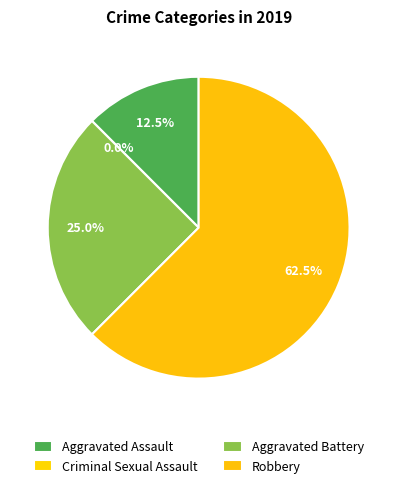

Is it true that Aggravated Battery is 25% of the pie?

True